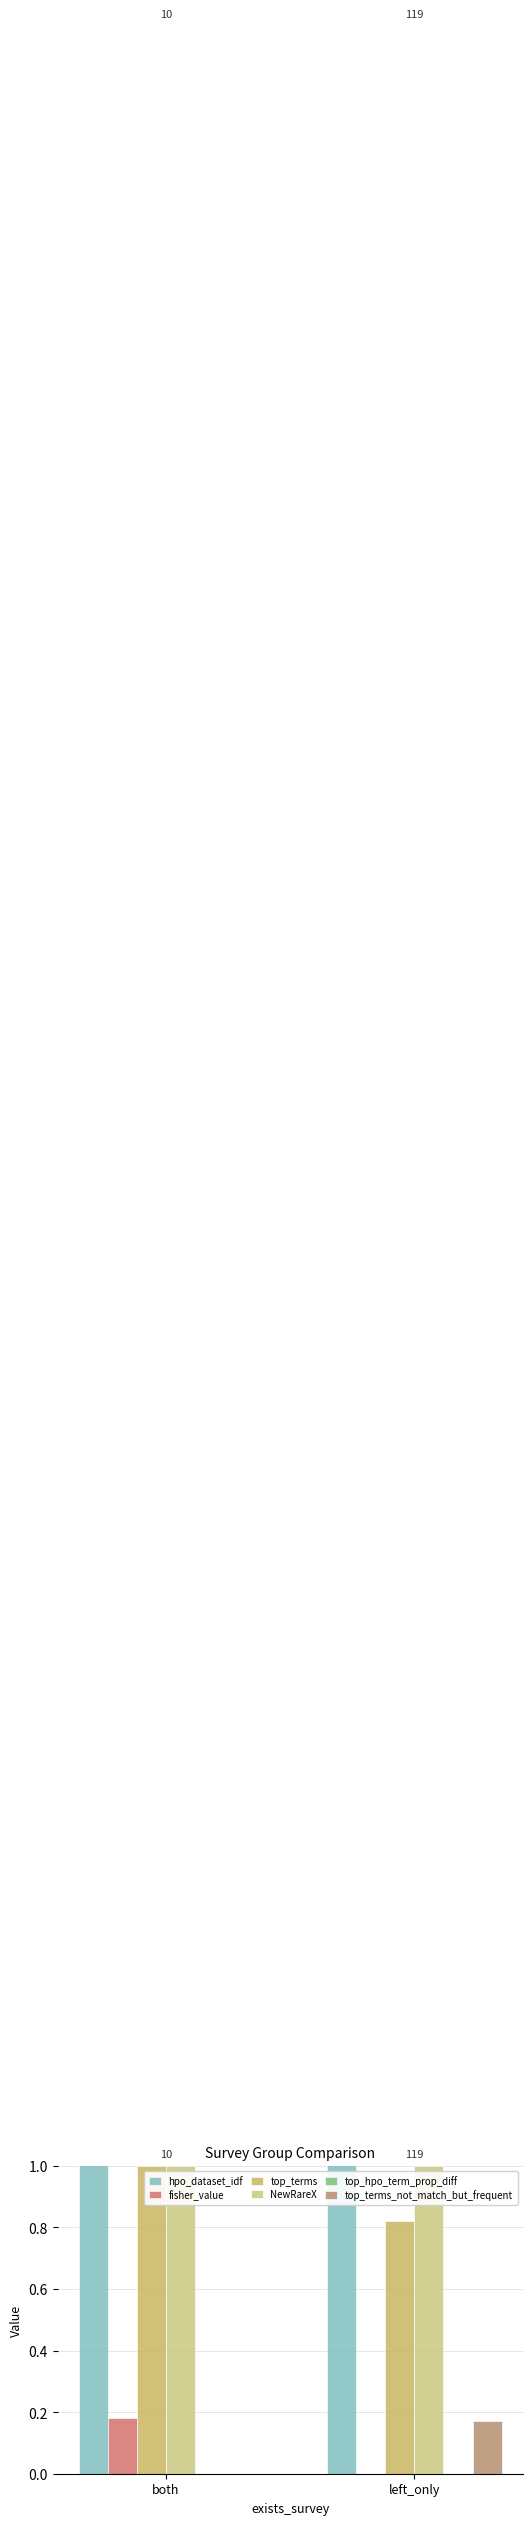

What is the label of the 1st bar from the left?

both